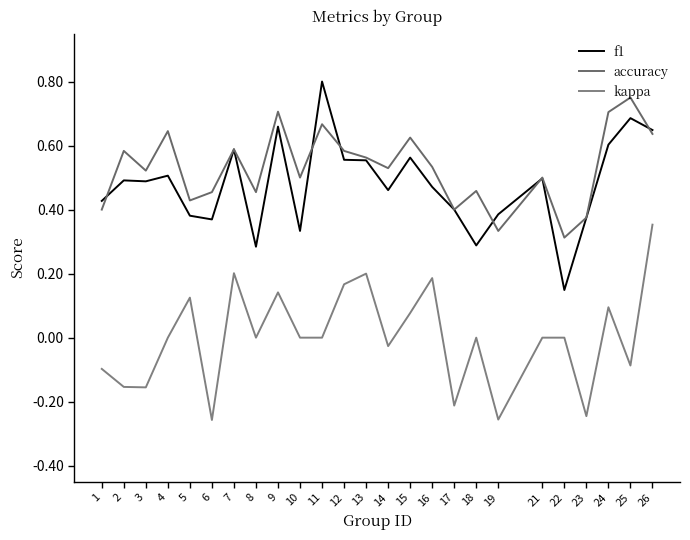

Rank the categories by kappa value from highest to lowest.

26, 7, 13, 16, 12, 9, 5, 24, 15, 4, 8, 10, 11, 18, 21, 22, 14, 25, 1, 2, 3, 17, 23, 19, 6